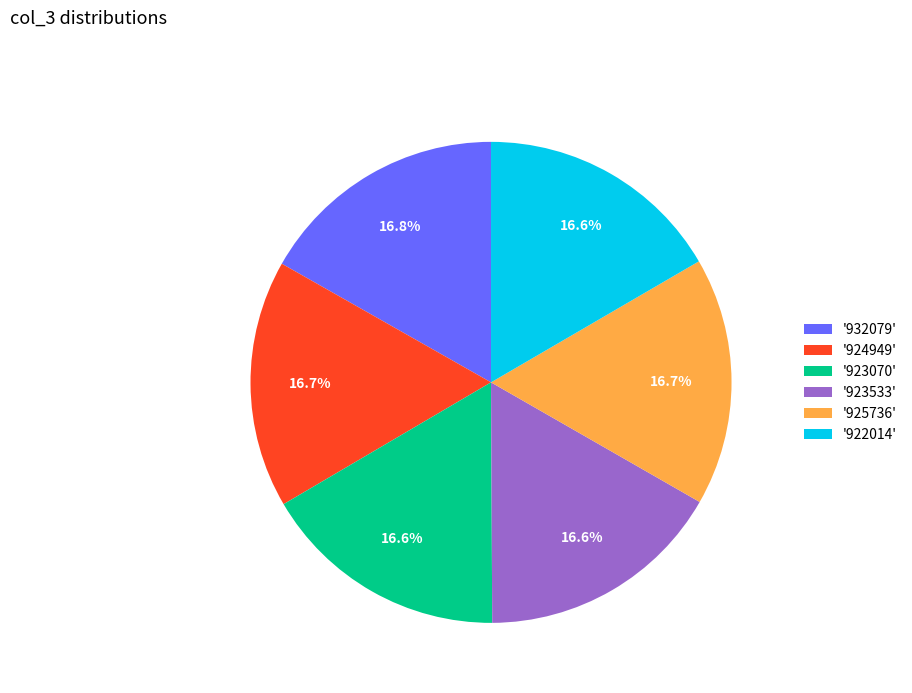

Does '924949' represent more than half of the total?

No